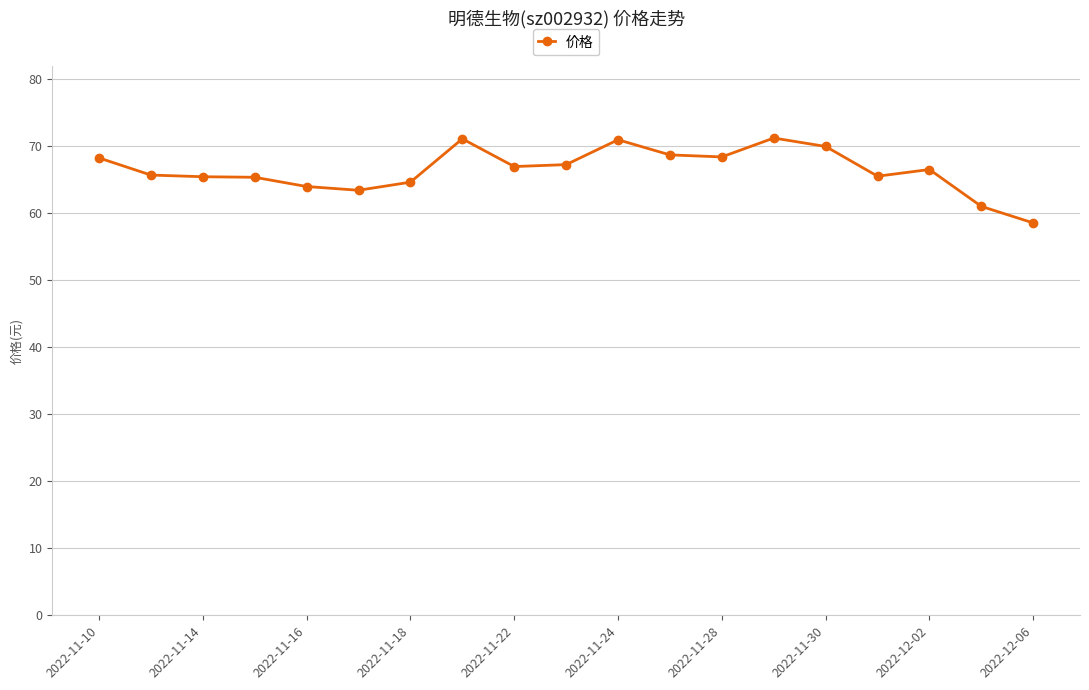

What is the difference between the maximum and minimum values?

12.7